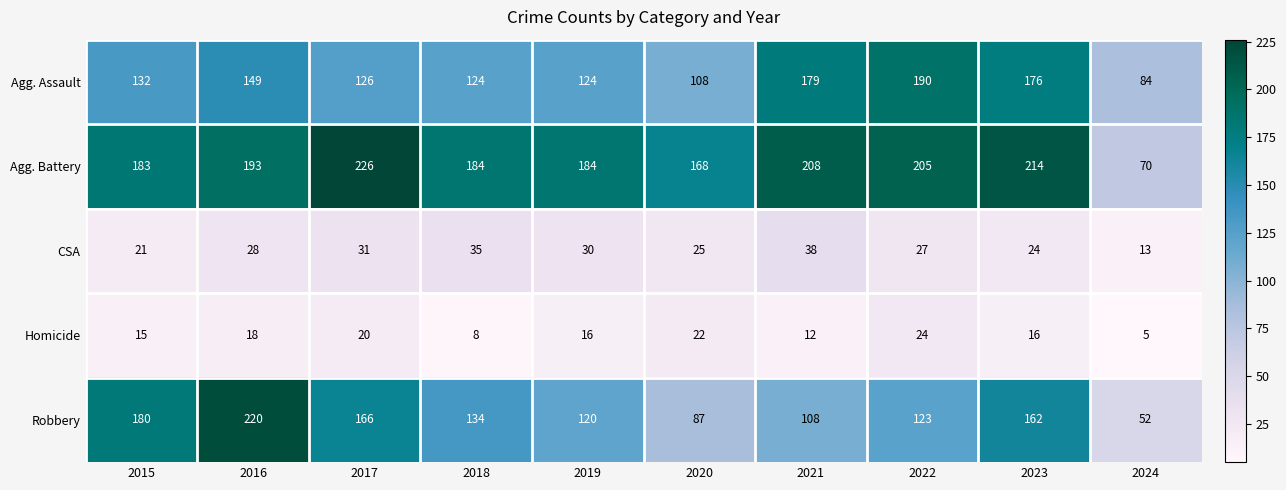

What is the total value across all series at 2020?

410